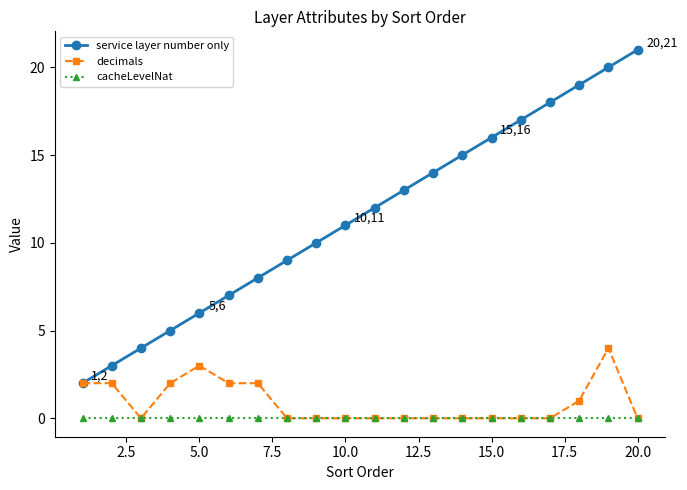

How many distinct data groups are displayed?

3